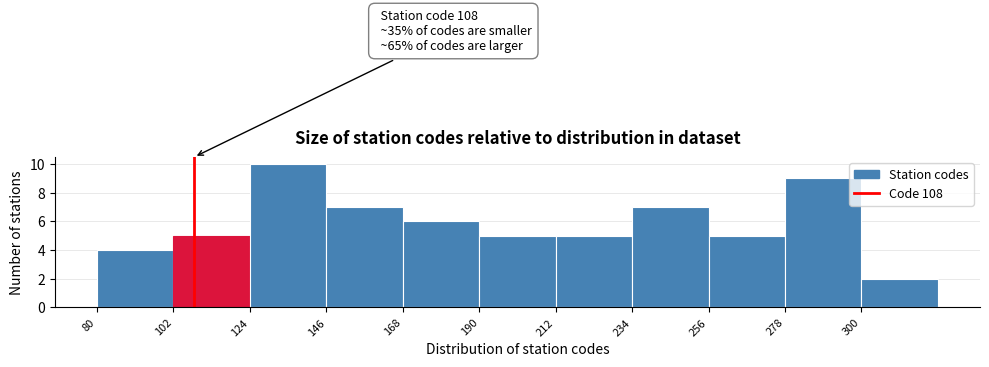

Which range on the x-axis has the tallest bar?

124 to 146